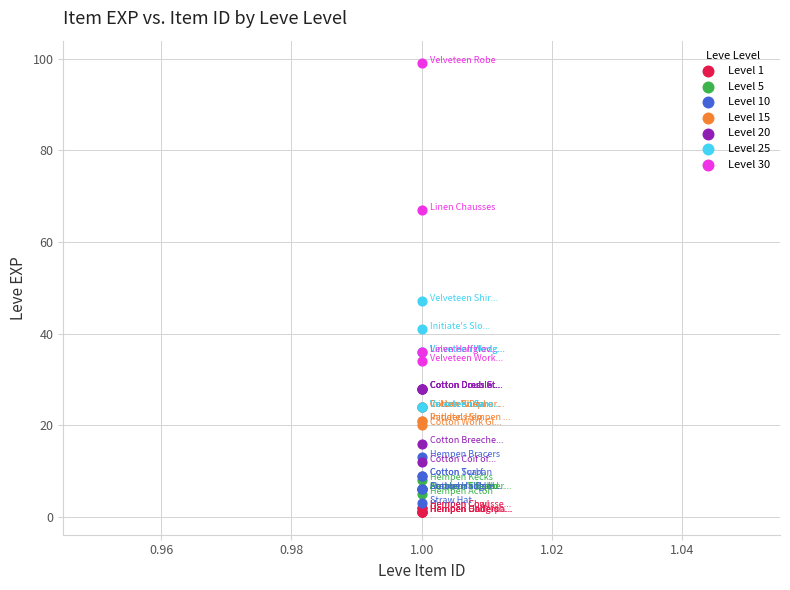

Which series has the largest Y range (max minus min)?

Level 30